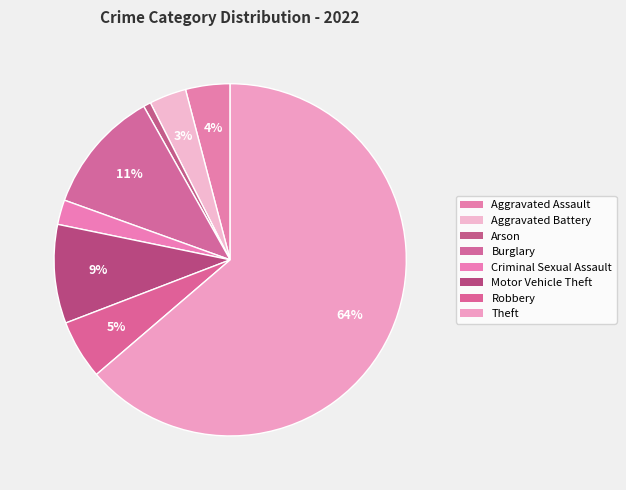

How many slices are in this pie chart?

8